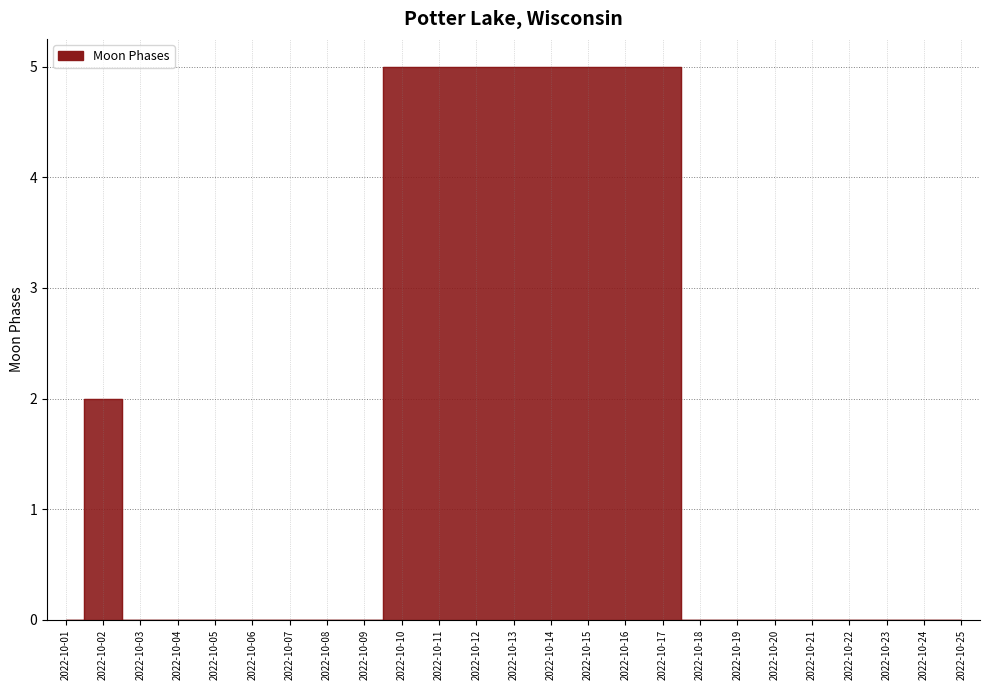

Does the chart have visible grid lines?

Yes